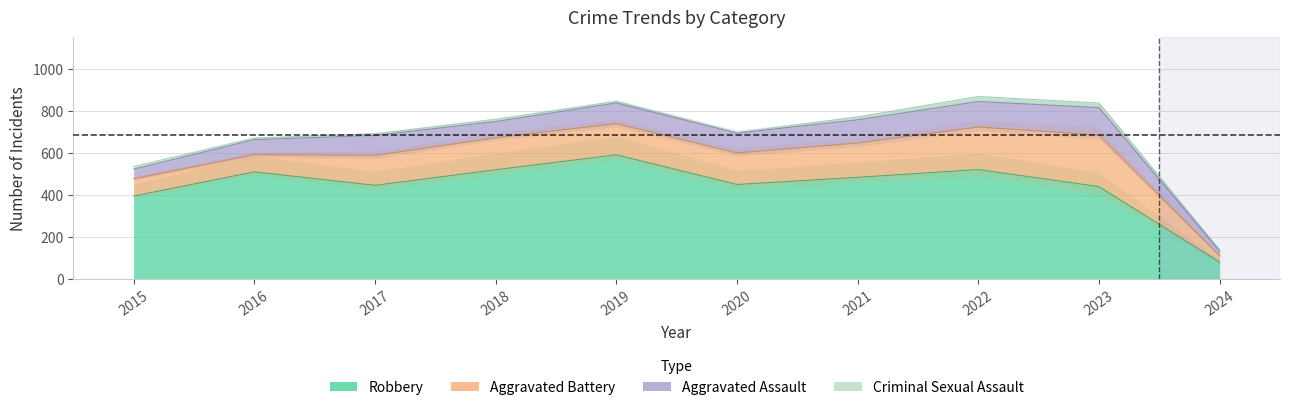

How many categories are shown in the chart?

10